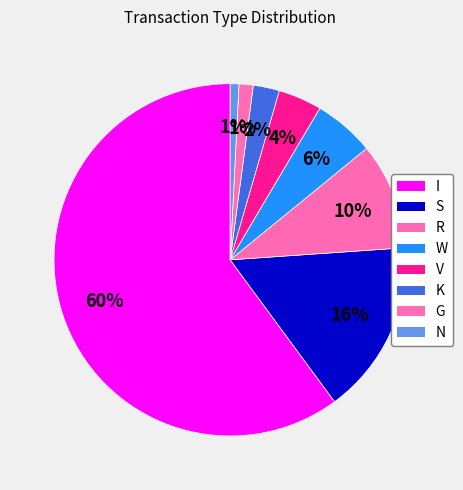

Count the number of slices in the pie.

8